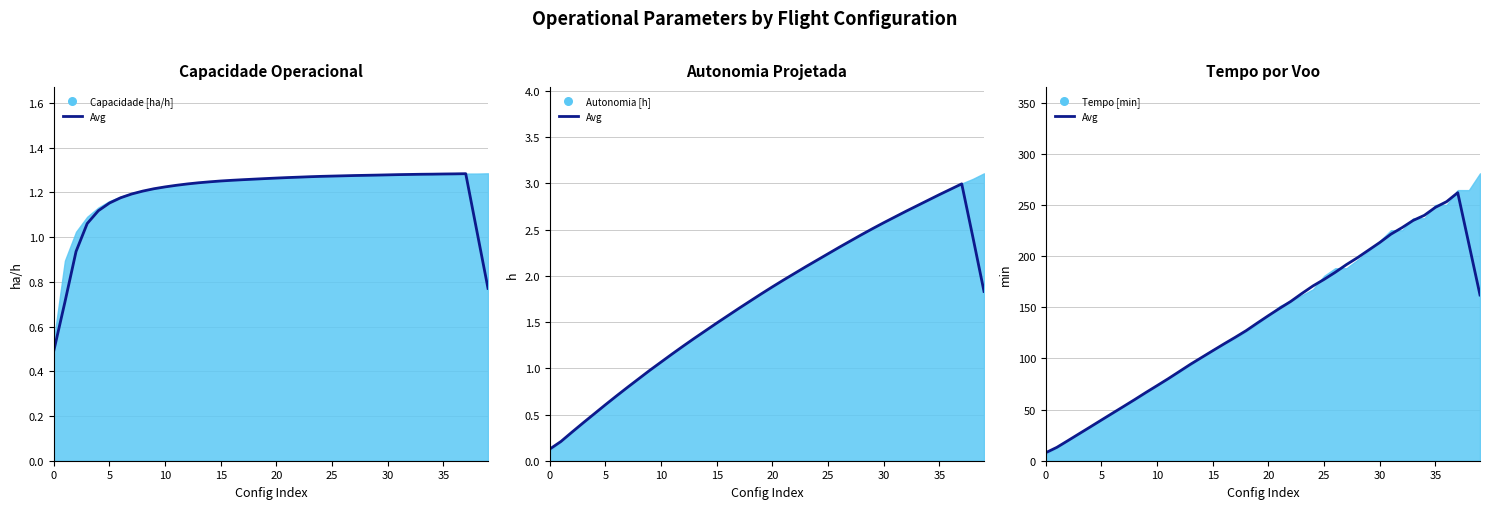

What is the change in value from 21 to 30?

+64.4